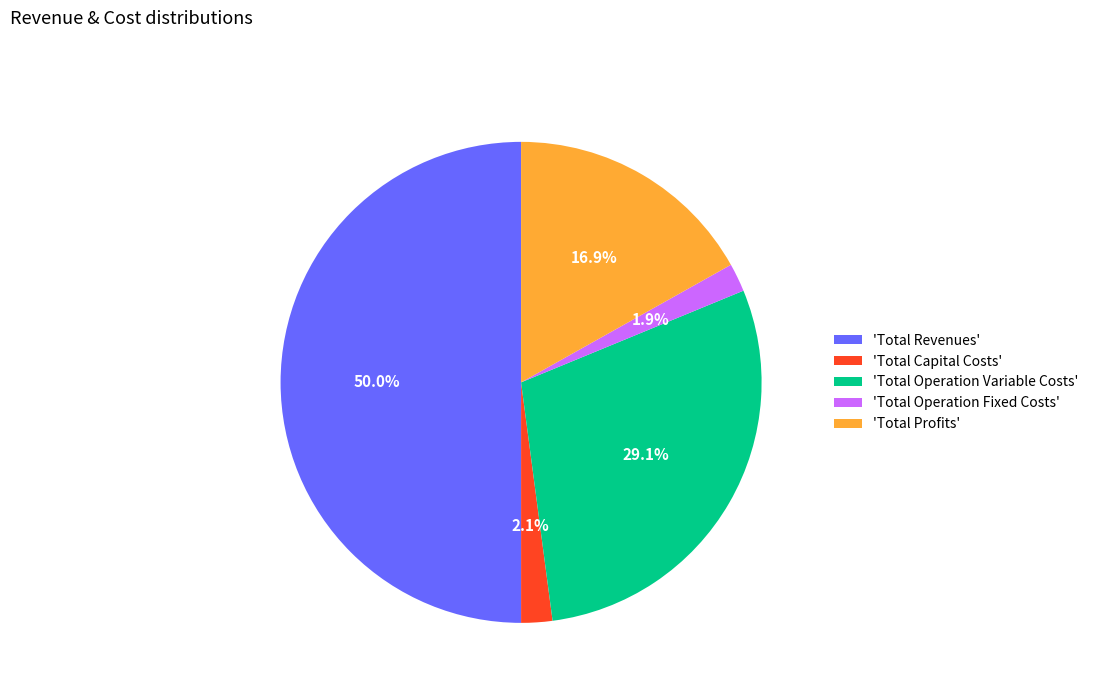

To the nearest percent, what is the difference between the largest and smallest slice percentages?

48%